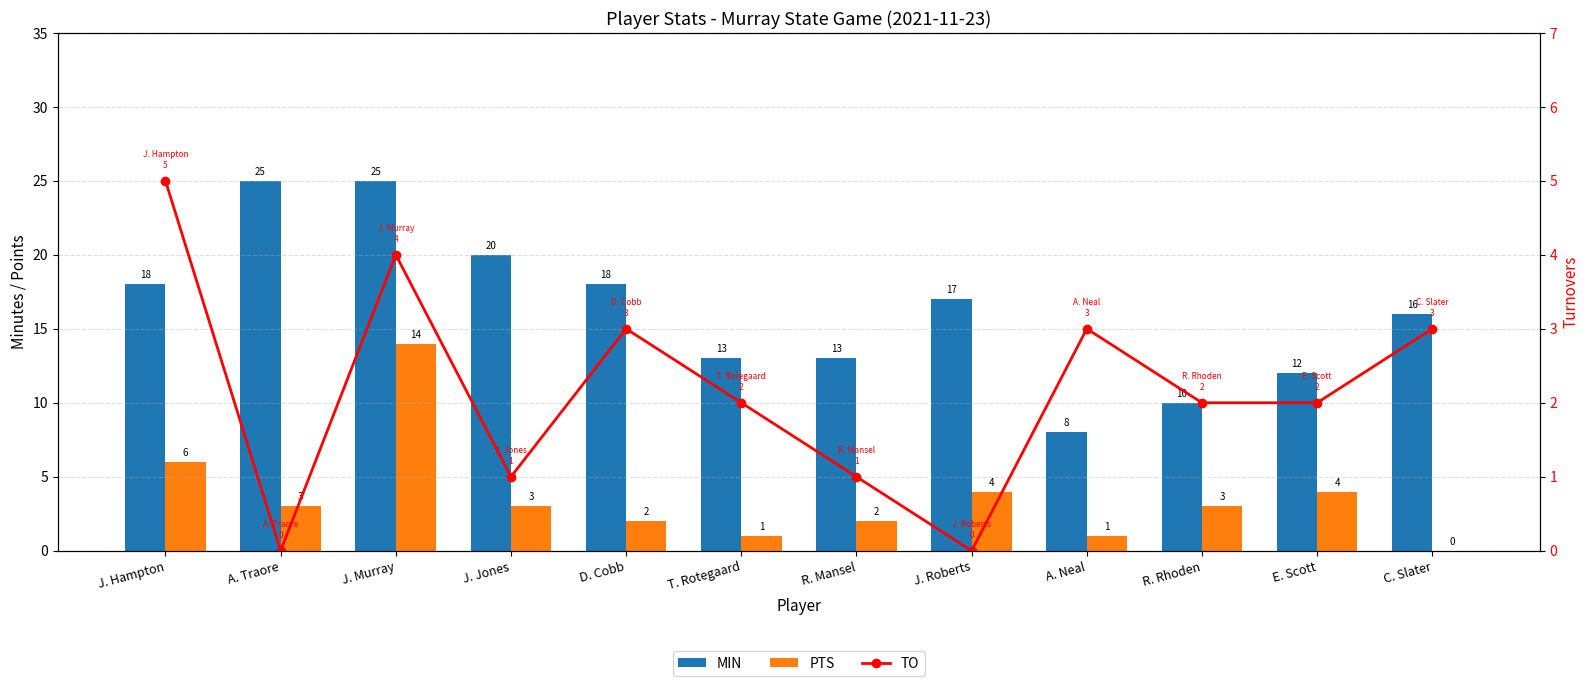

True or false: TO has a value of 3 at T. Rotegaard.

False